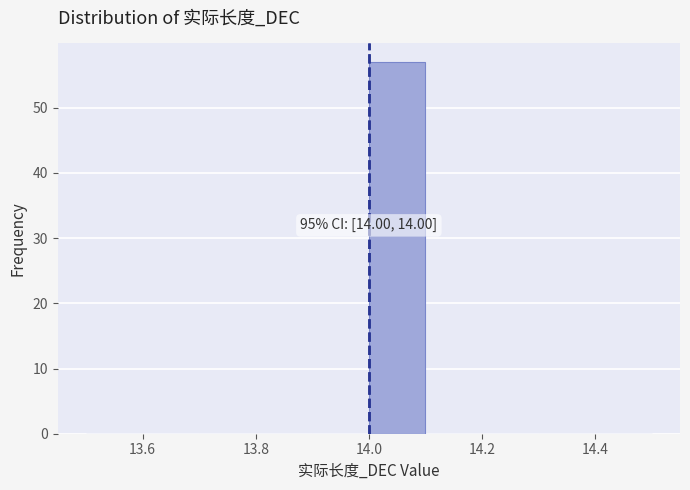

Over which range of the x-axis is the bar tallest?

14.0 to 14.1